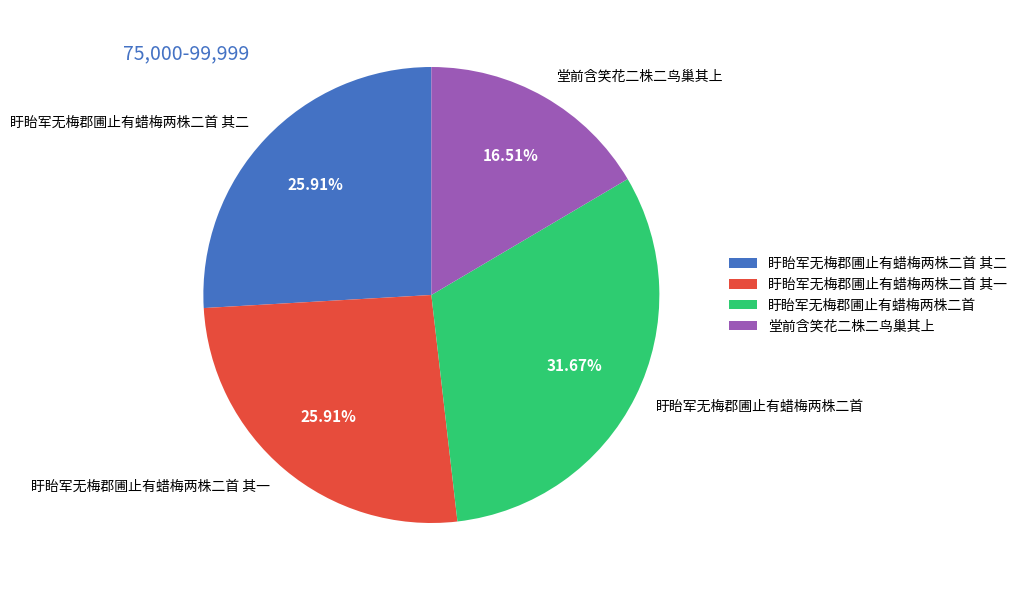

Between 盱眙军无梅郡圃止有蜡梅两株二首 其二 and 盱眙军无梅郡圃止有蜡梅两株二首, which is larger?

盱眙军无梅郡圃止有蜡梅两株二首